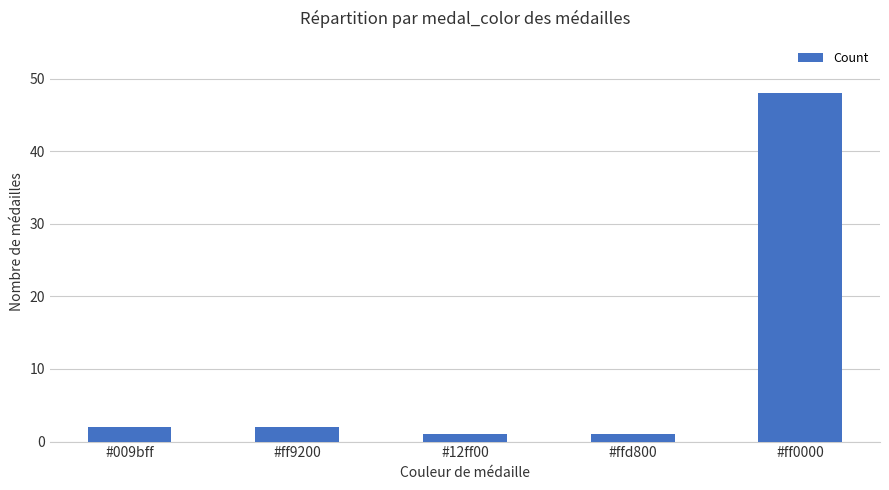

Does the chart contain any negative values?

No